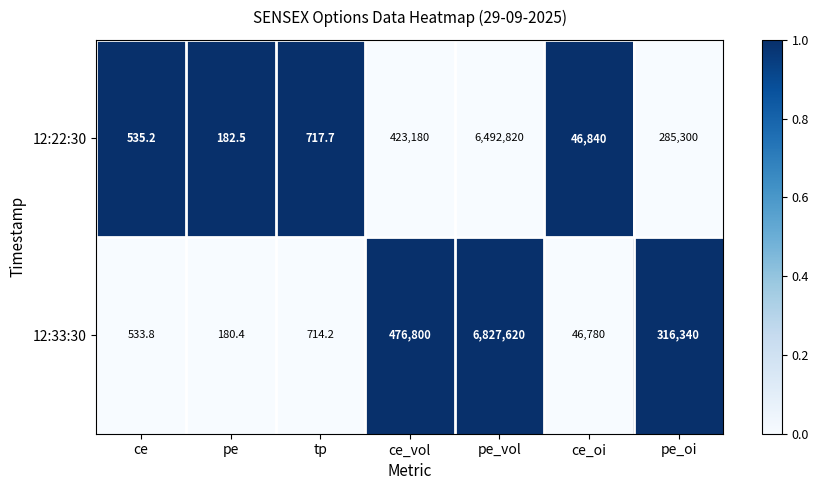

Rank the series at ce_oi from highest to lowest value.

12:22:30, 12:33:30